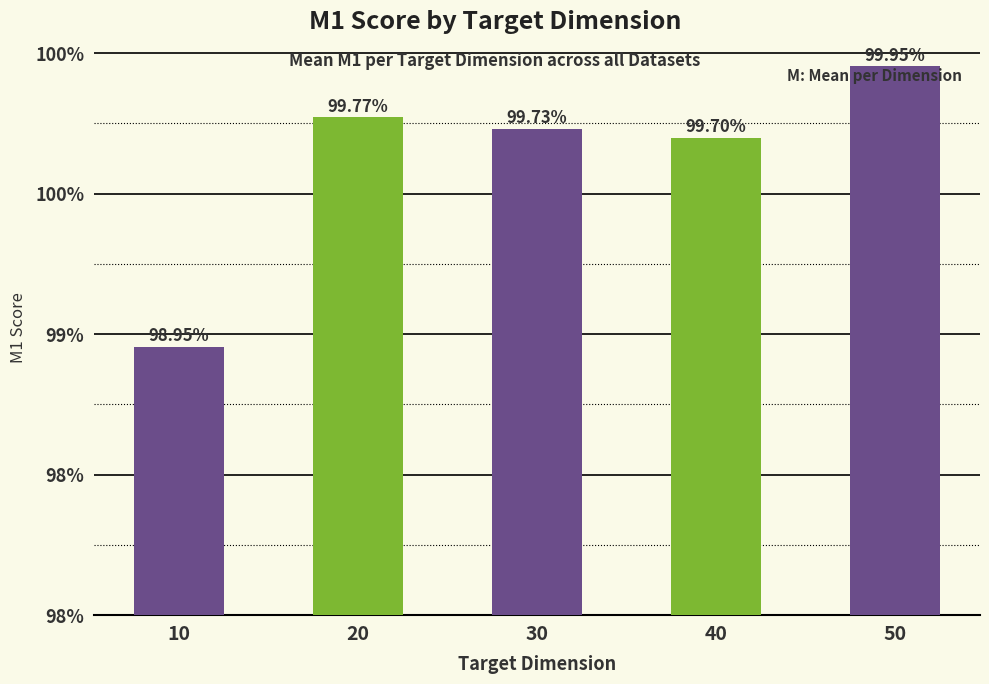

Does the chart contain any negative values?

No